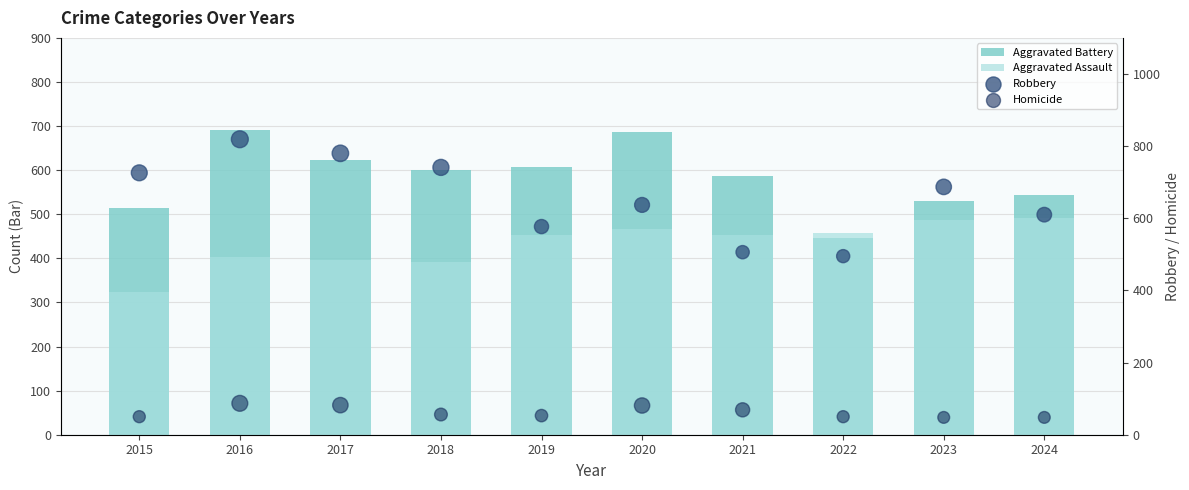

Is the value of Aggravated Assault at 2015 greater than the value of Homicide at 2017?

Yes